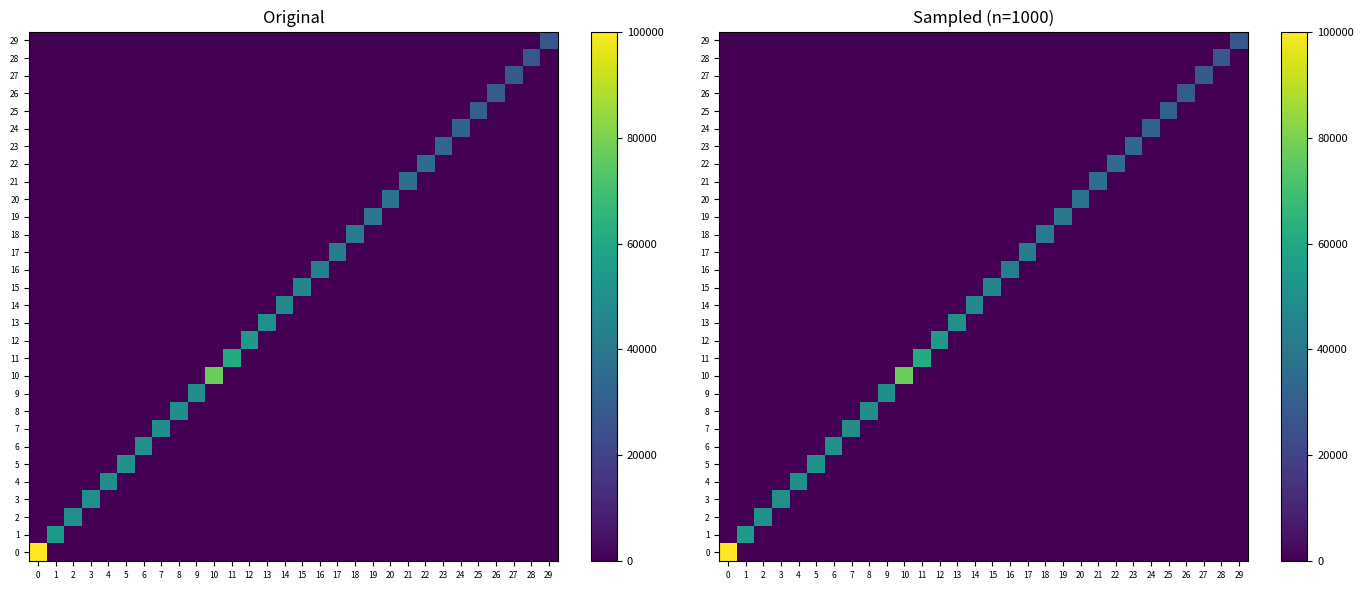

What is the difference between the maximum and minimum values in the 24 series?

32429